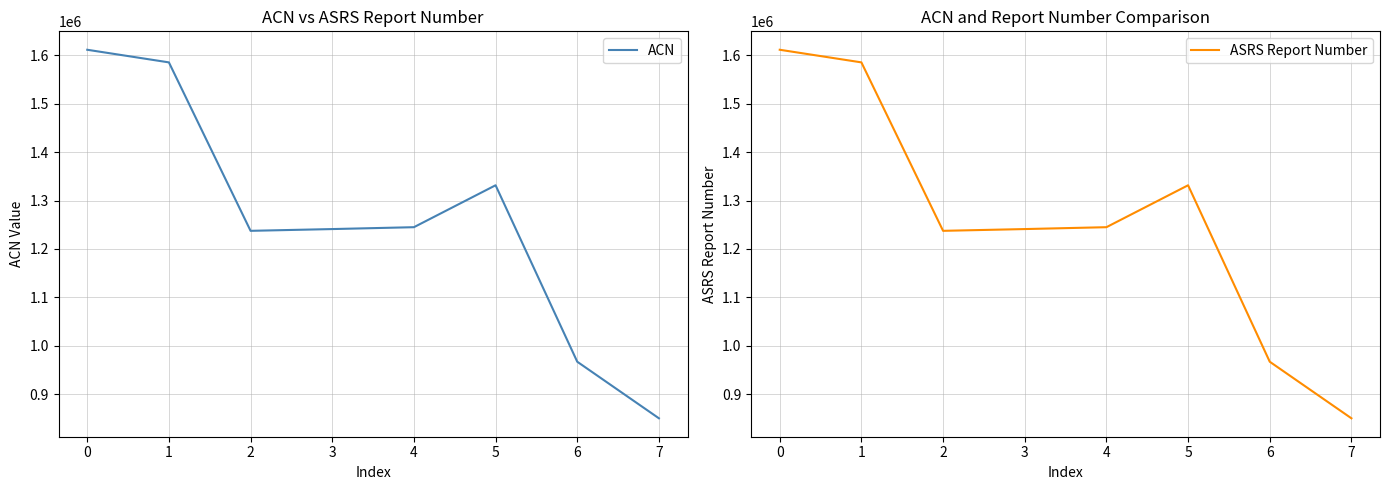

Does the chart display data point markers on the line(s)?

No